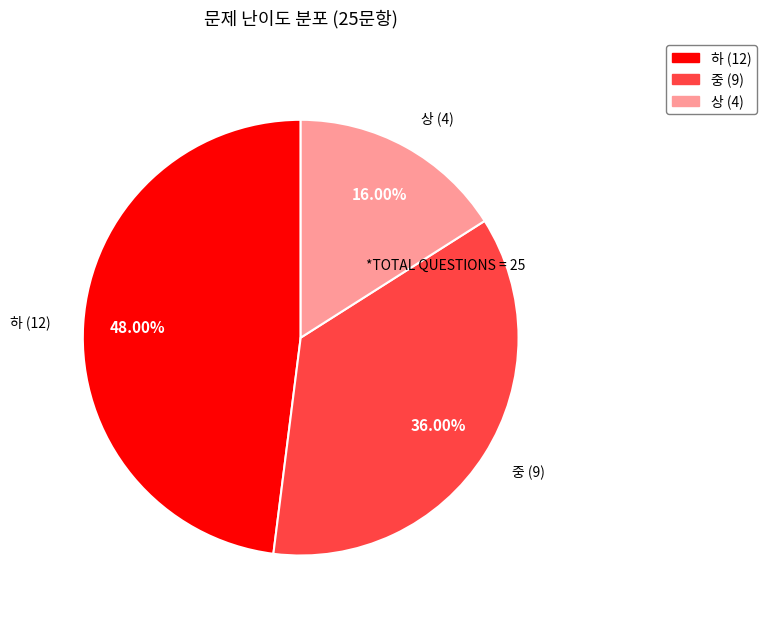

Count the number of slices in the pie.

3